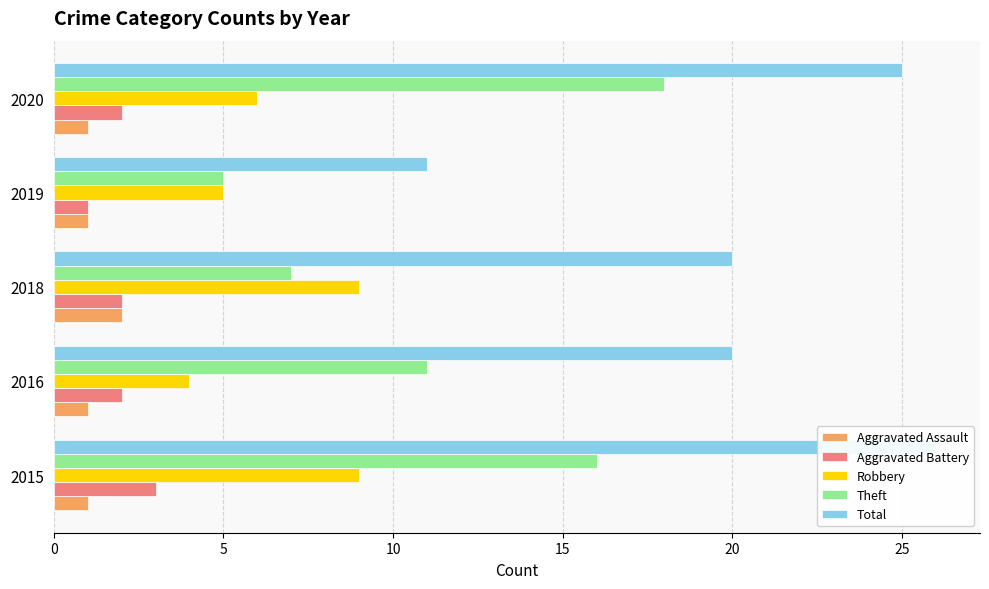

What is the value of the Aggravated Battery bar at the 5th from the left?

2